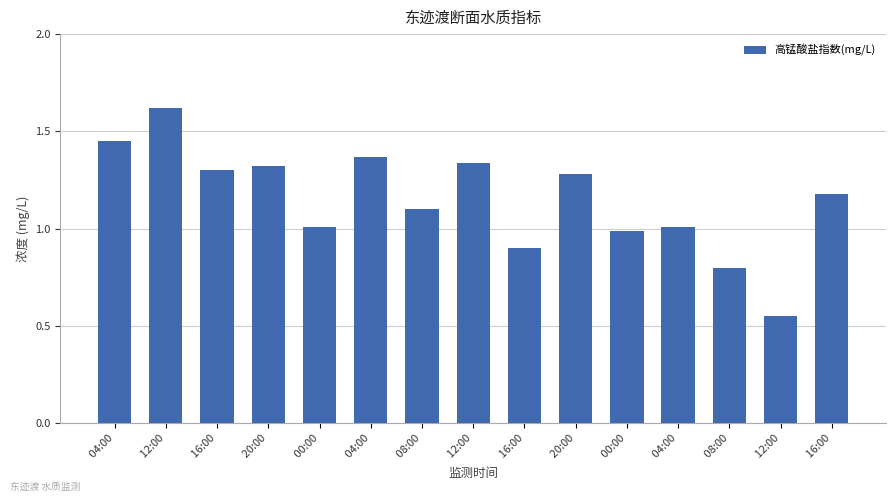

Which has a higher value,  16:00 or  12:00?

 12:00